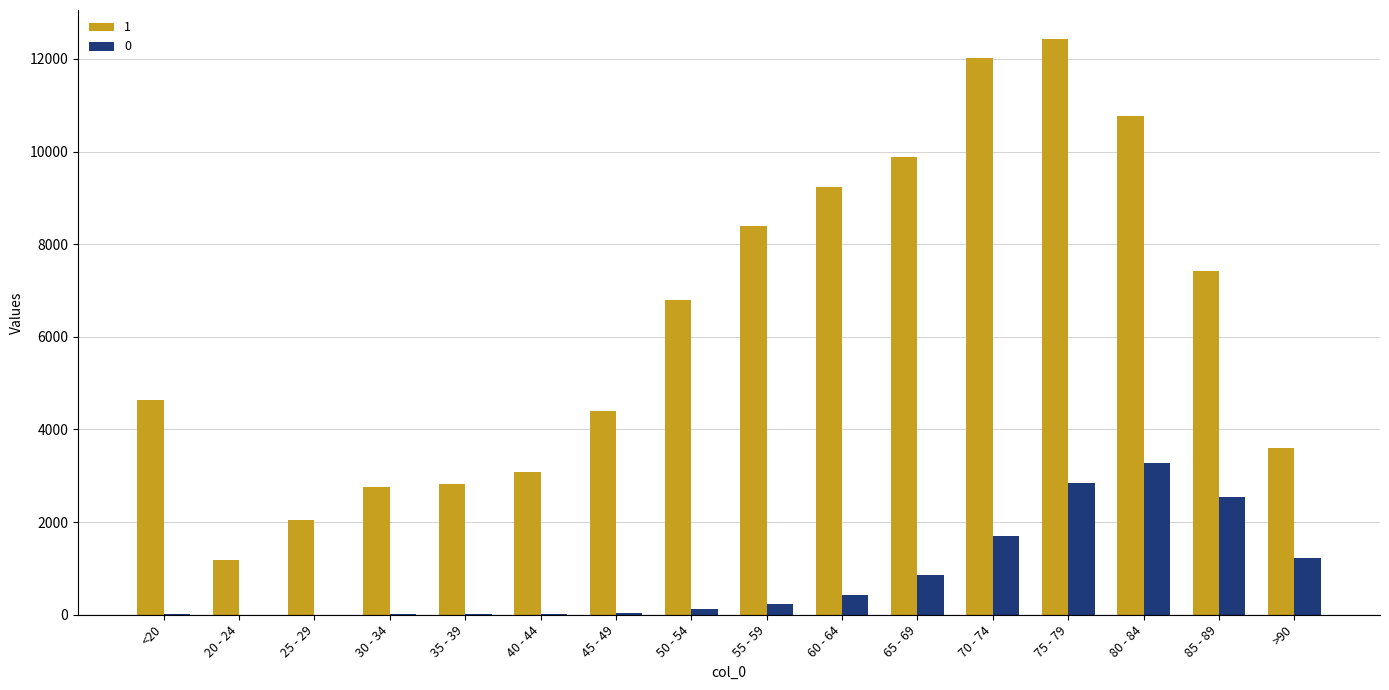

What is the total value across all series at 25 - 29?

2041